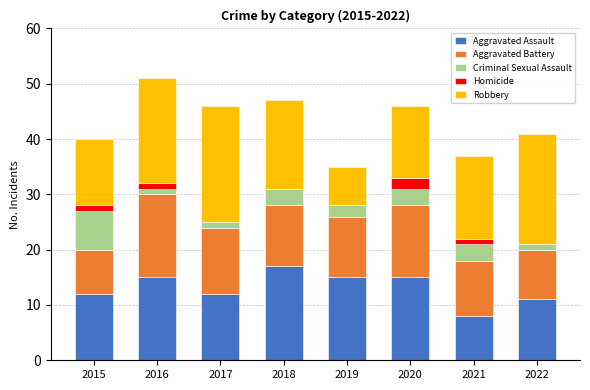

What is the maximum value for Aggravated Assault?

17